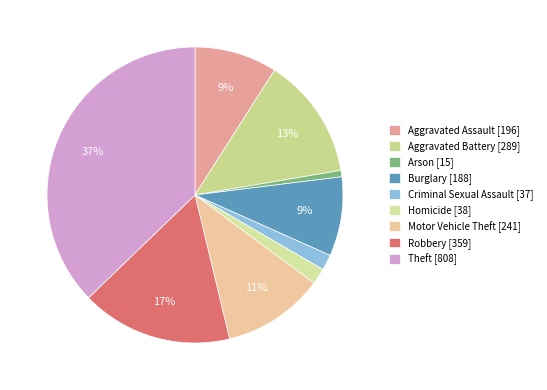

To the nearest percent, what is the difference between the Burglary and Motor Vehicle Theft slice percentages?

2%